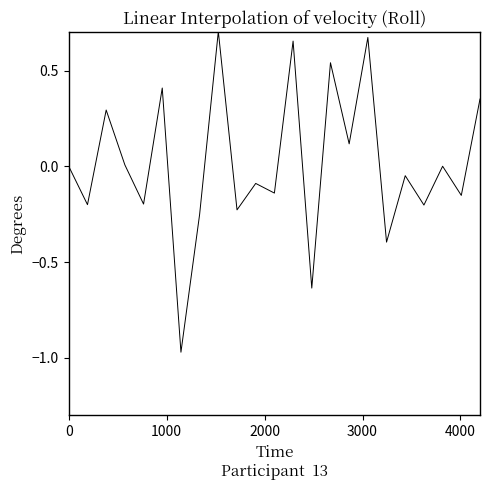

What is the difference between the maximum and minimum values?

1.7